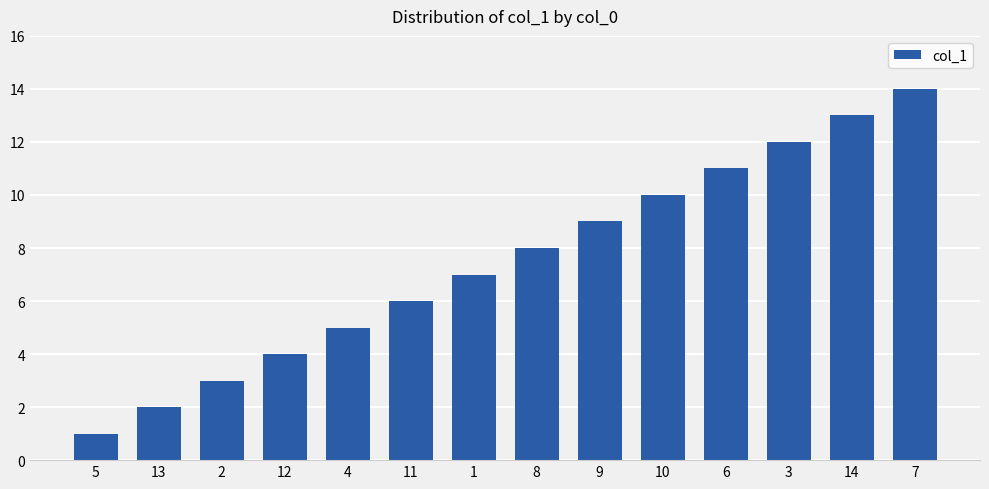

Between 12 and 14, which is larger?

14